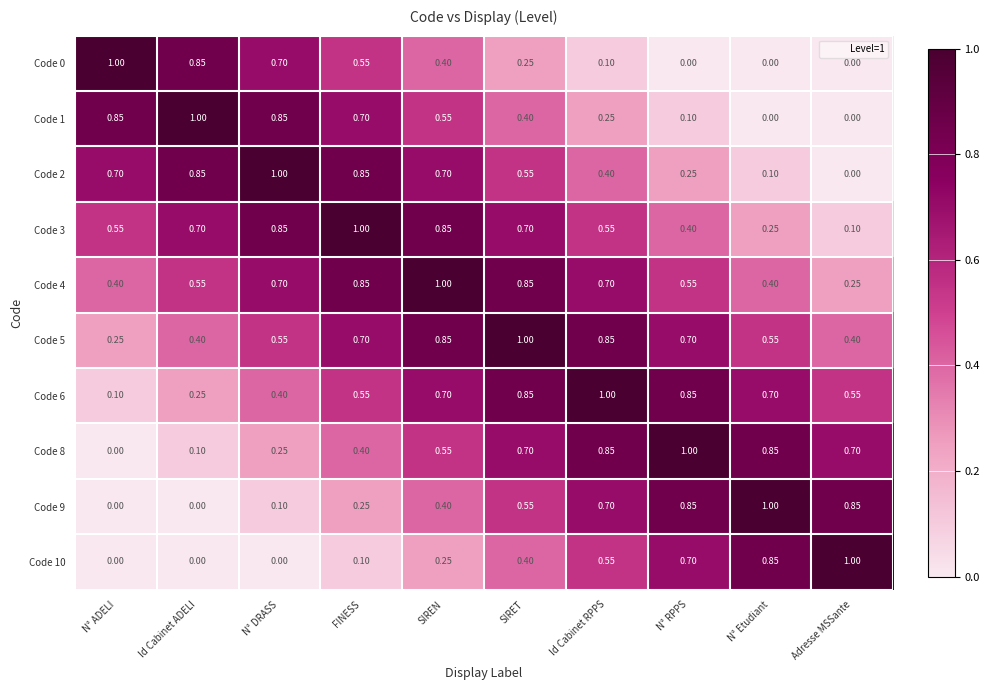

Where is Code 5 nearest to the value 0?

N° ADELI